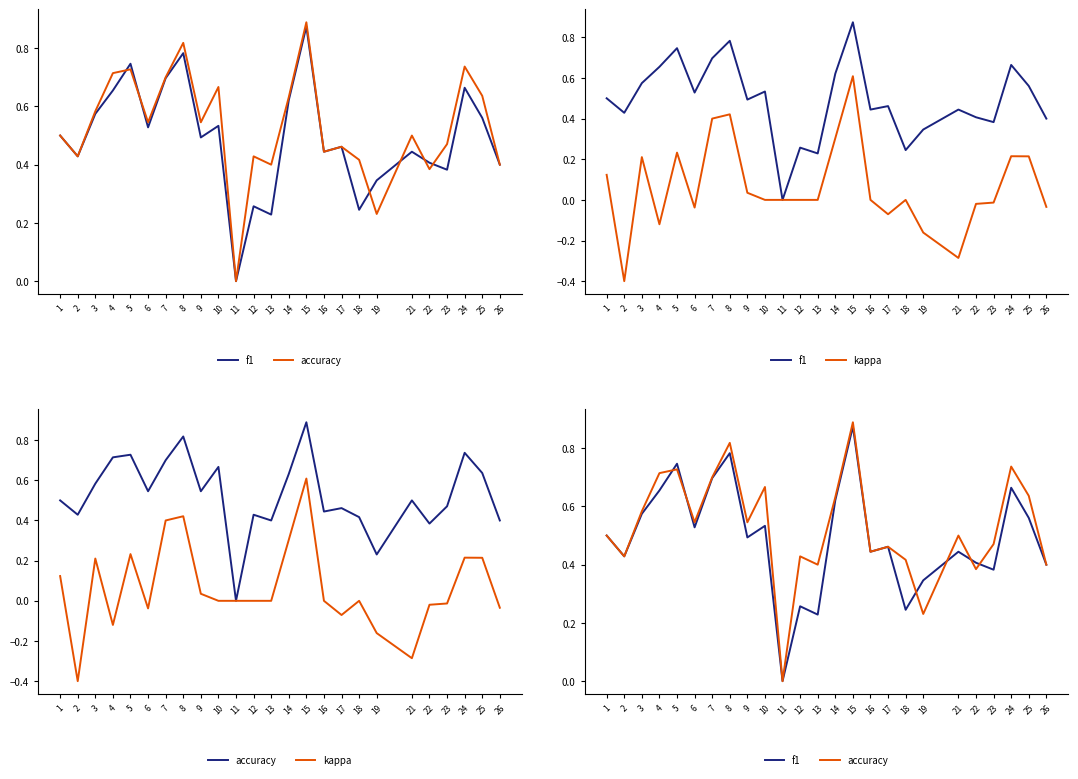

True or false: accuracy has more than 0 interior local peaks.

True